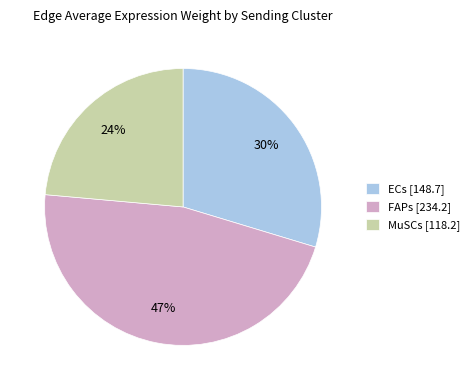

True or false: FAPs [234.2] accounts for 37% of the total.

False